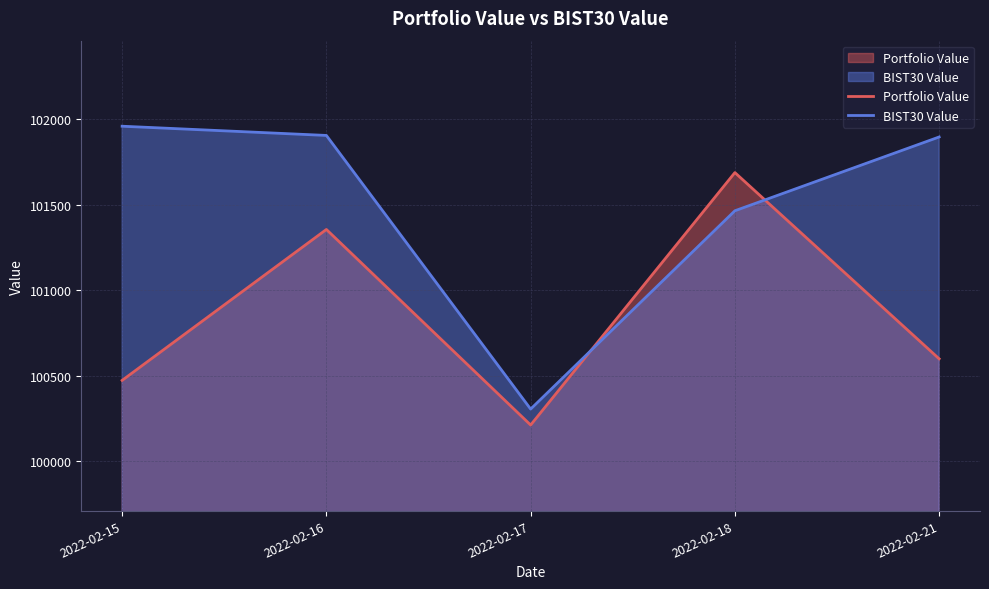

Between which two adjacent categories do Portfolio Value and BIST30 Value first intersect?

2022-02-17 and 2022-02-18